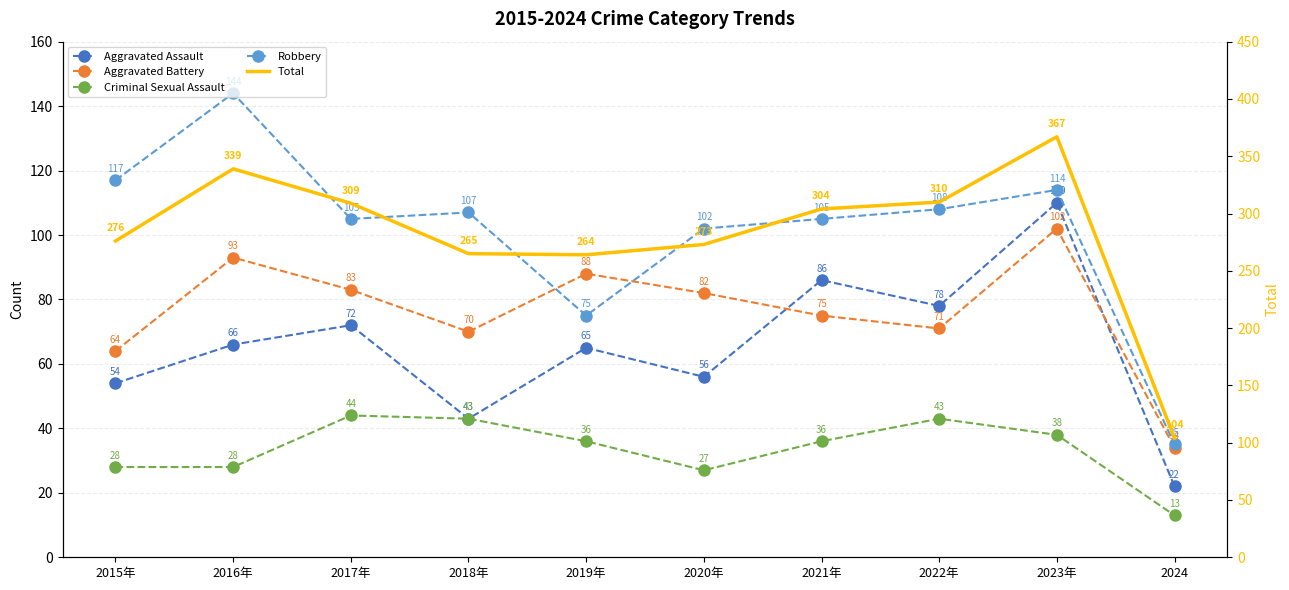

At which category does Robbery reach its first local valley?

2017年